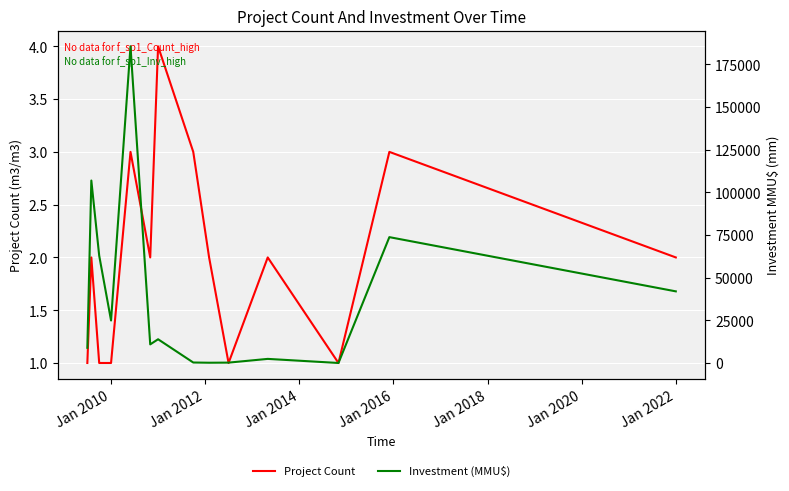

At how many categories does at least one series exceed 95426?

2